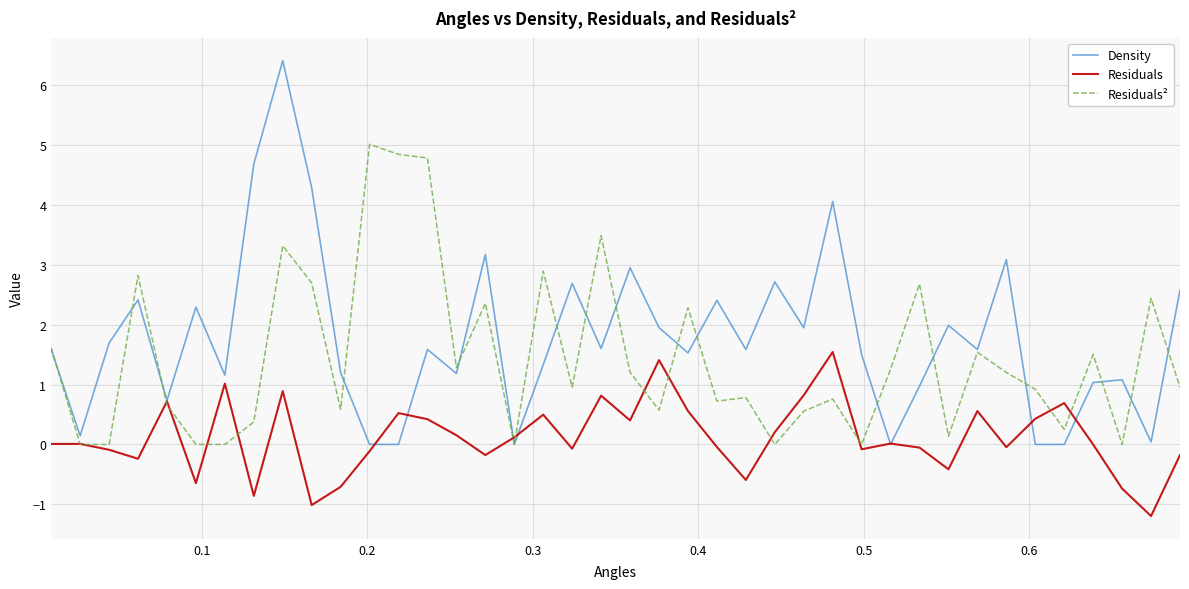

What is the sum of all Residuals² values?

57.5